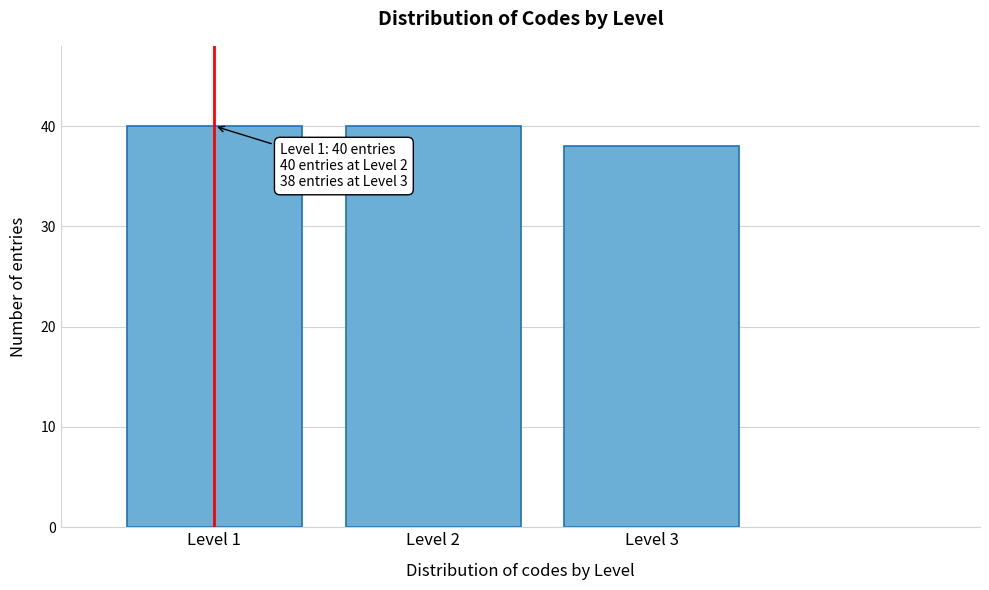

Reading left to right, what are all the values shown in this chart?

Level 1=40	Level 2=40	Level 3=38